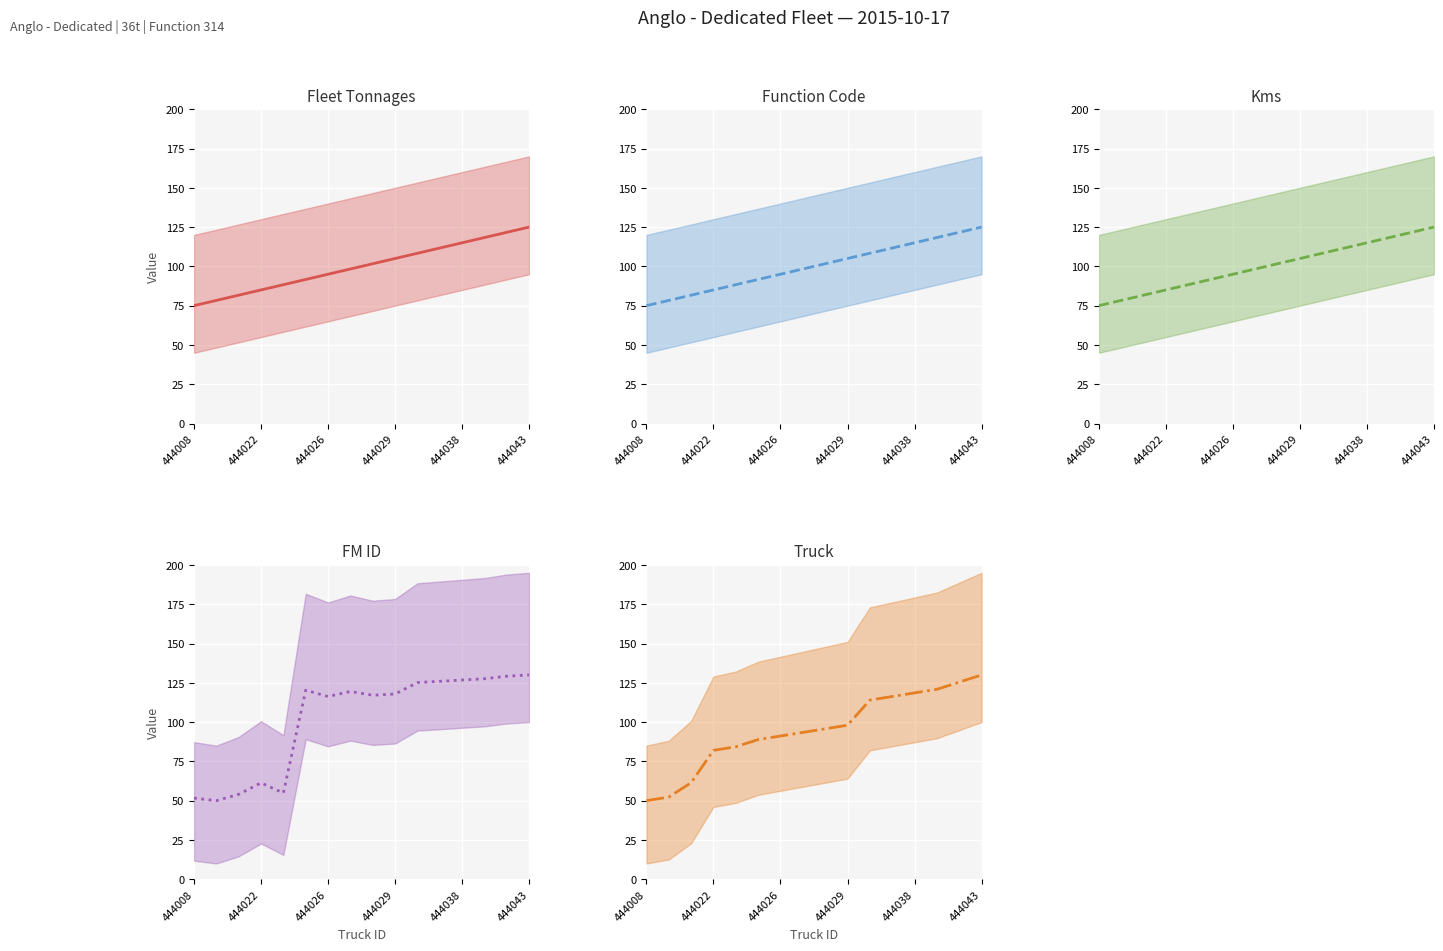

Does the chart display data point markers on the line(s)?

No